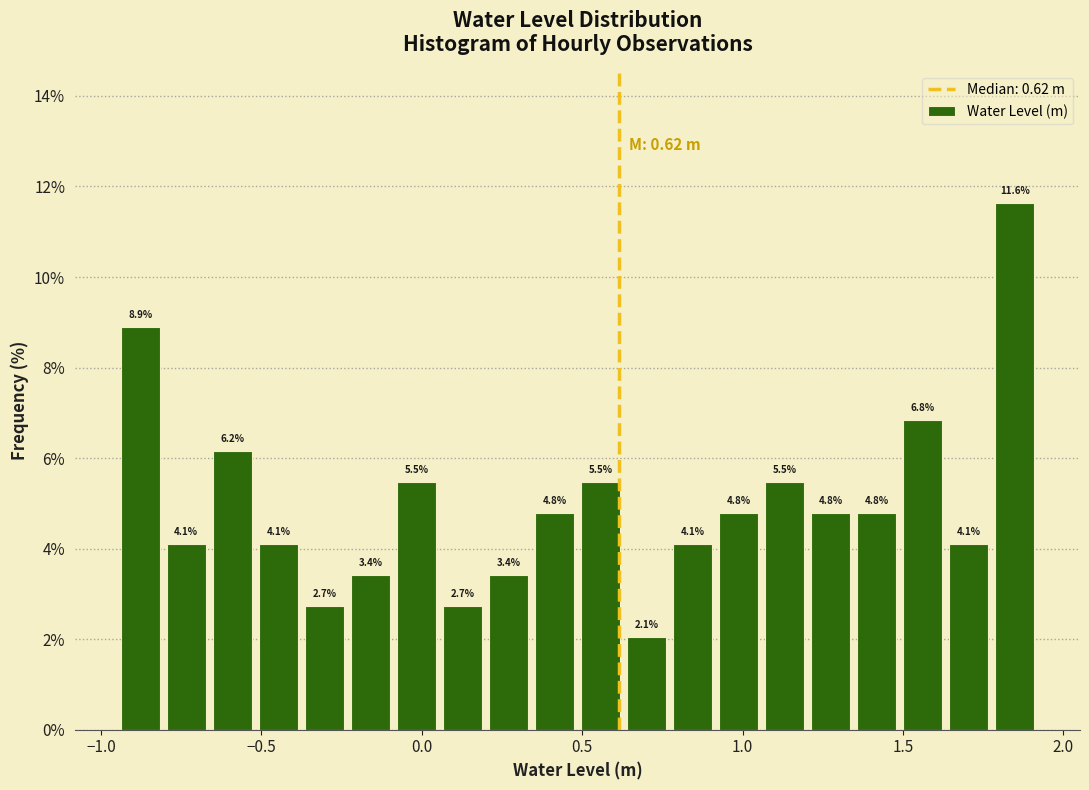

Around what value on the x-axis is the tallest bar? Give the approximate position of its centre, as read against the axis.

1.85